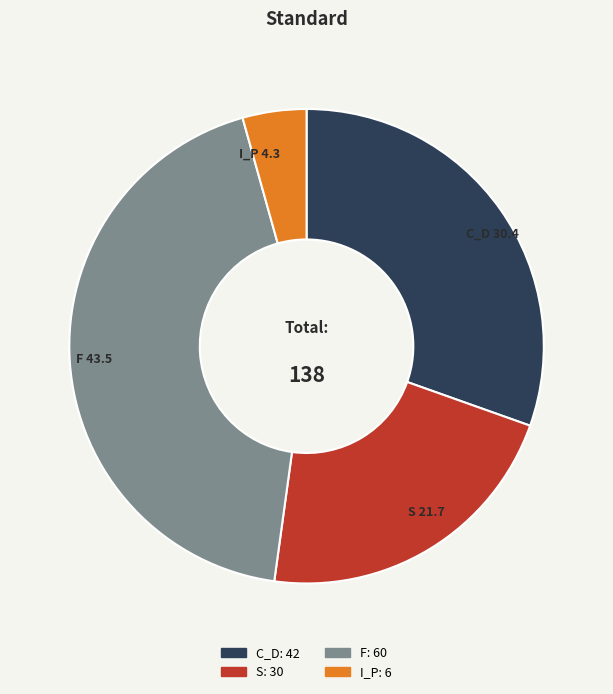

Do F and I_P together represent more than half of the pie?

No